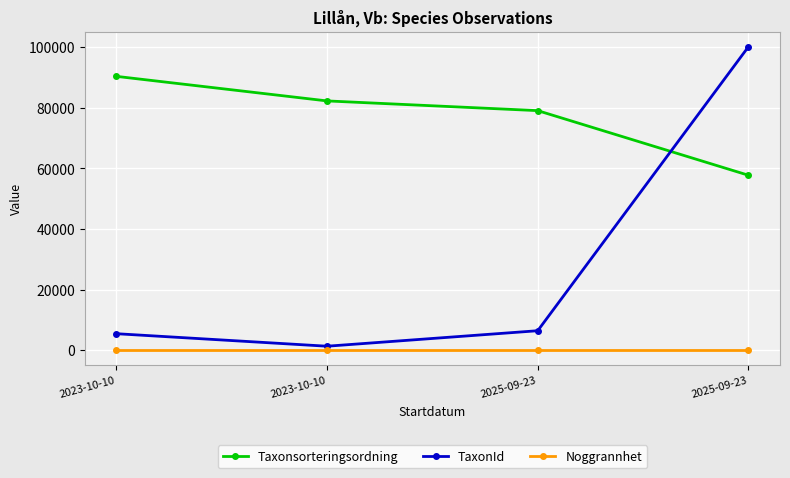

What is the smallest value displayed?

10